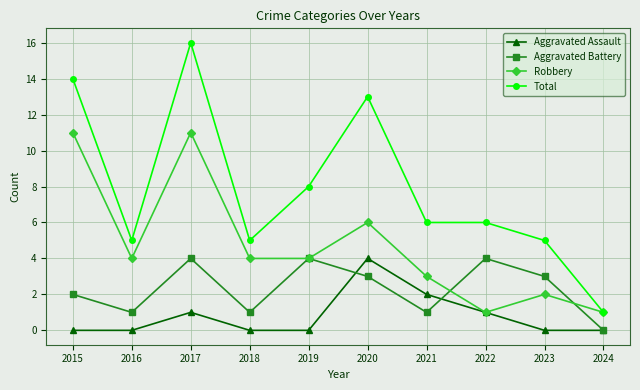

Reading left to right, what are all the values shown in this chart?

Aggravated Assault: 2015=0	2016=0	2017=1	2018=0	2019=0	2020=4	2021=2	2022=1	2023=0	2024=0
Aggravated Battery: 2015=2	2016=1	2017=4	2018=1	2019=4	2020=3	2021=1	2022=4	2023=3	2024=0
Robbery: 2015=11	2016=4	2017=11	2018=4	2019=4	2020=6	2021=3	2022=1	2023=2	2024=1
Total: 2015=14	2016=5	2017=16	2018=5	2019=8	2020=13	2021=6	2022=6	2023=5	2024=1